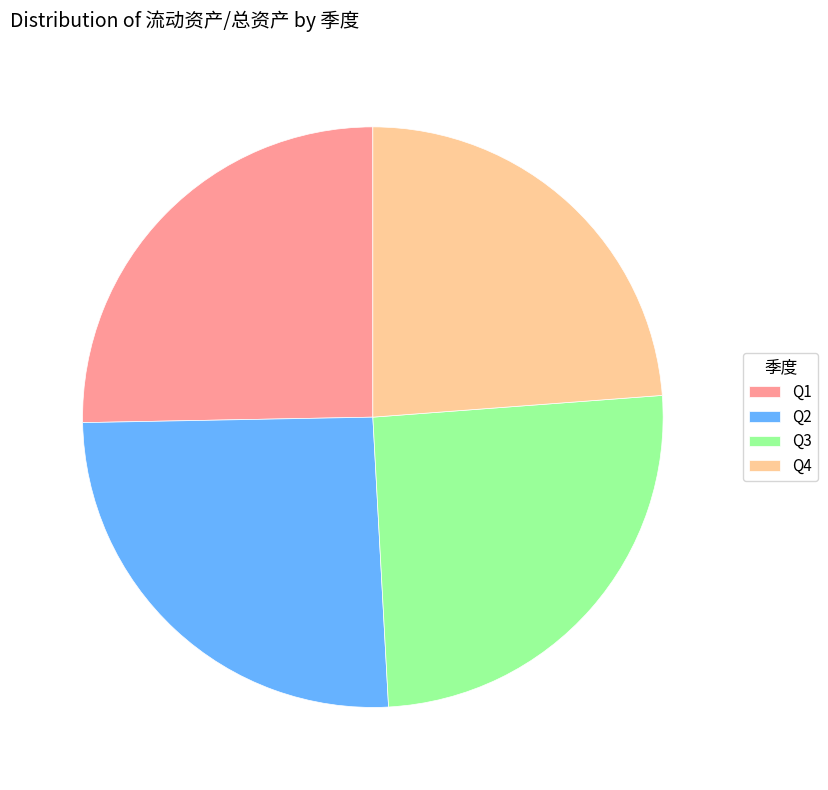

True or false: Q3 accounts for 25% of the total.

True